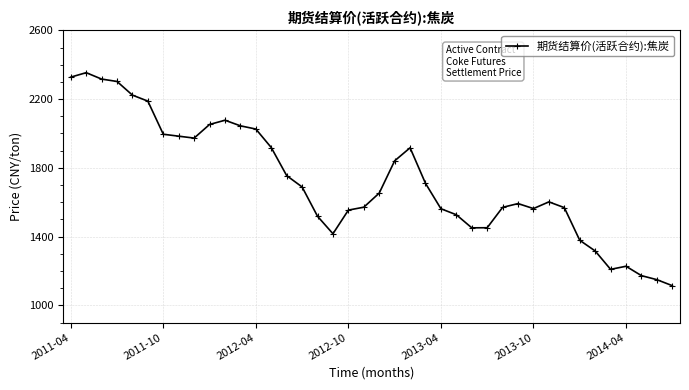

True or false: the data has more than 1 interior local peaks.

True